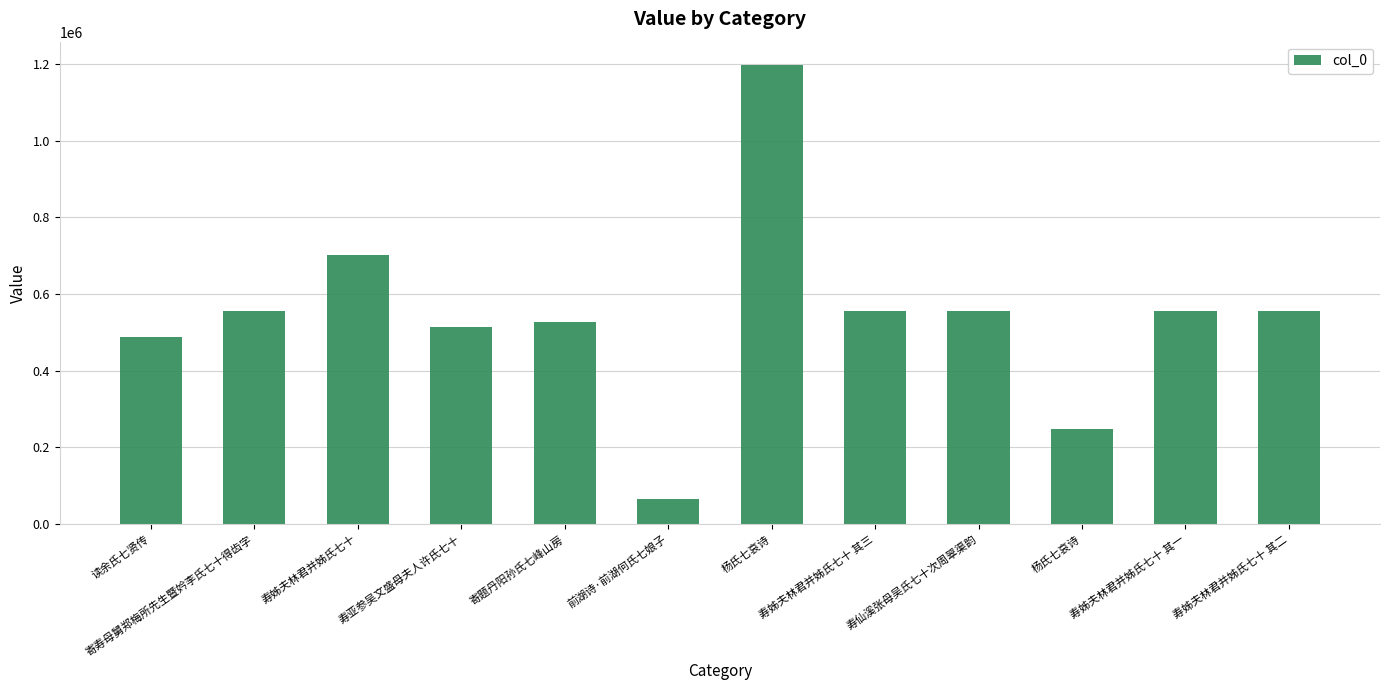

The value at 读余氏七贤传 is 149169. True or false?

False